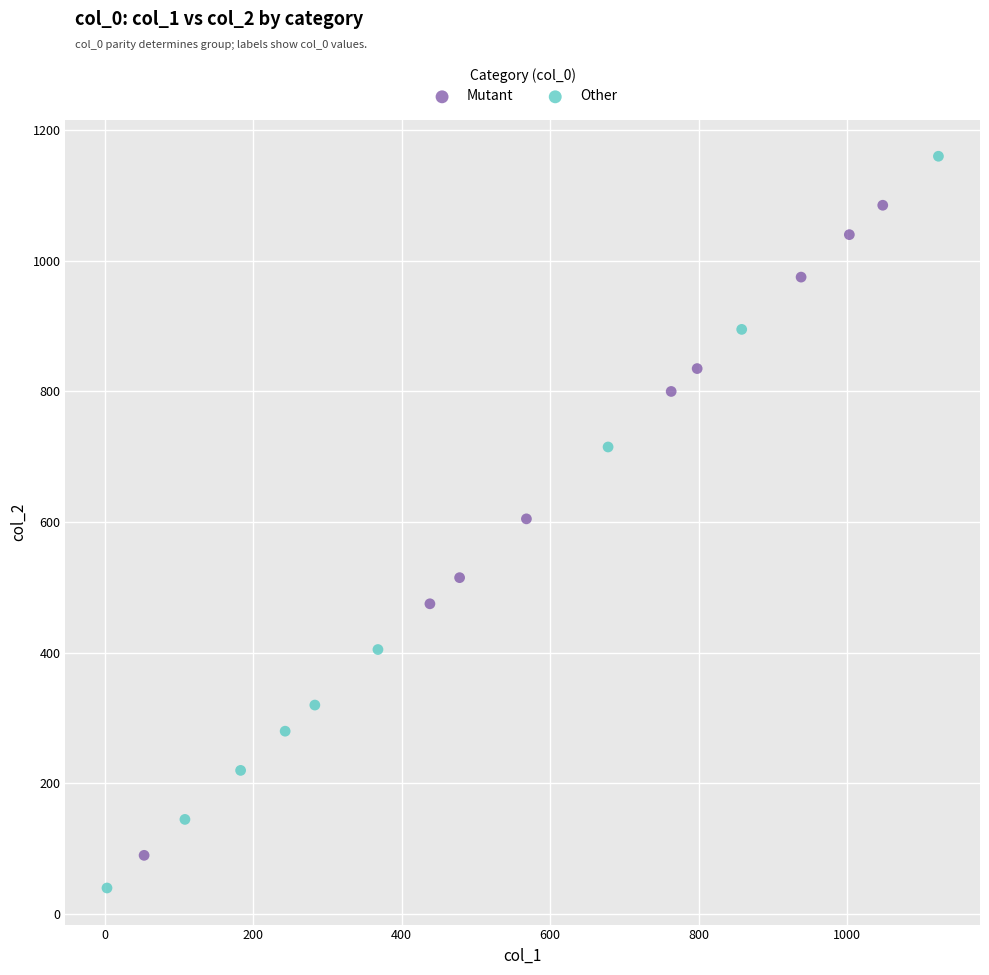

Which series contains the lowest Y value?

Other